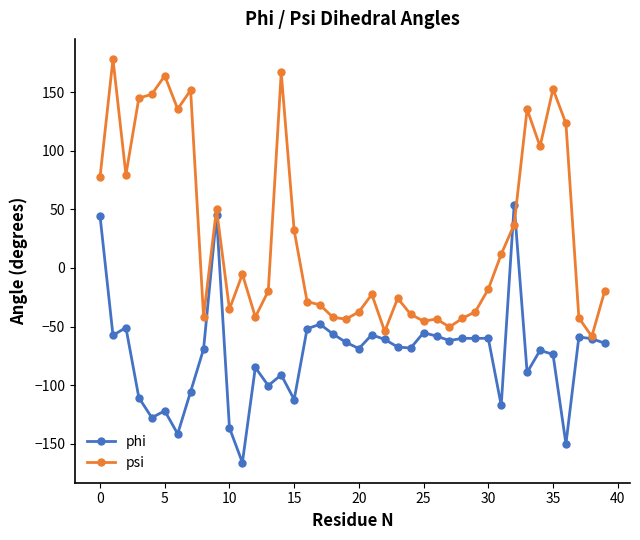

Which series has the largest total across all categories?

psi